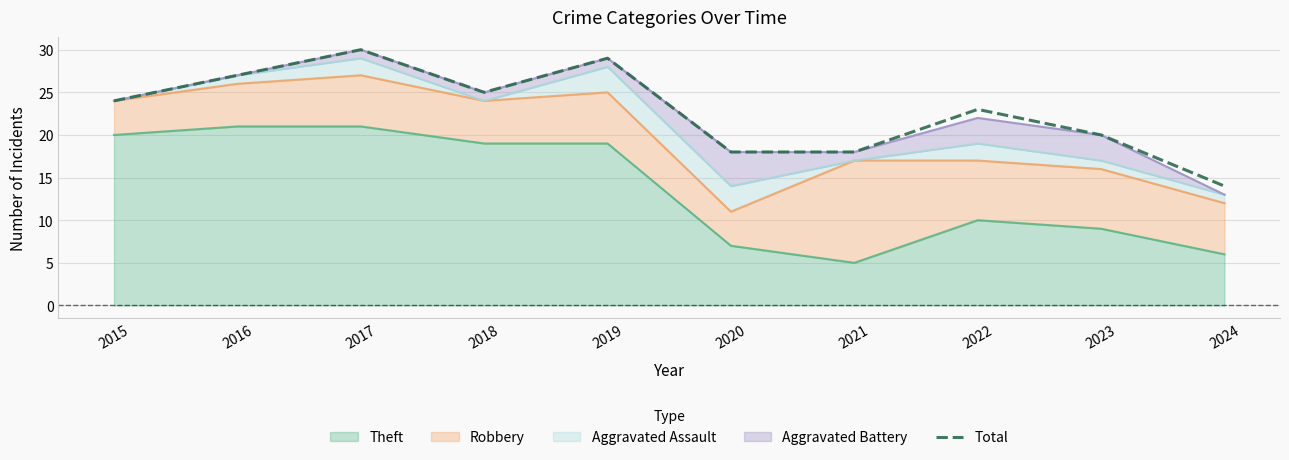

Which category has the lowest value across all series?

2024